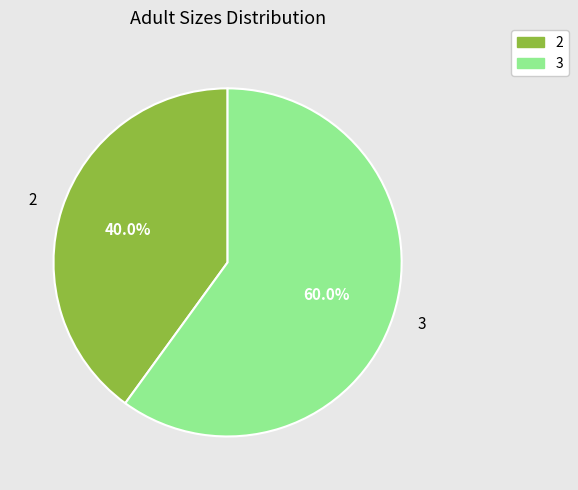

Is there a majority slice in this chart?

Yes